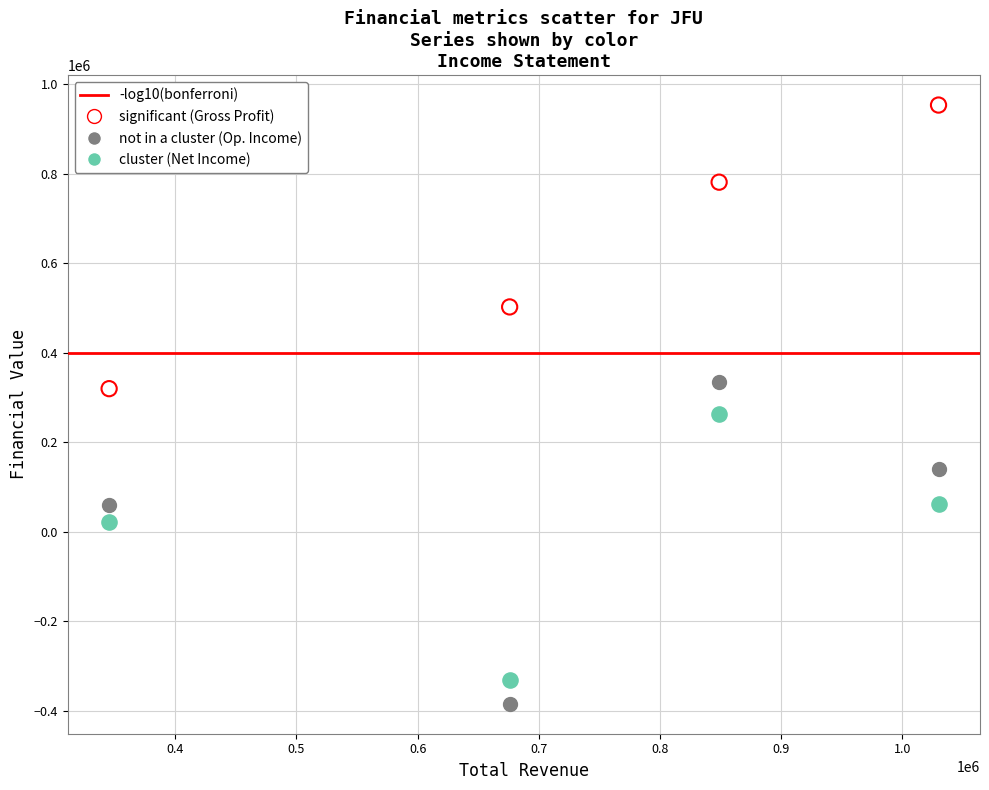

Across all data points, what is the range of X values (max minus min)?

684600